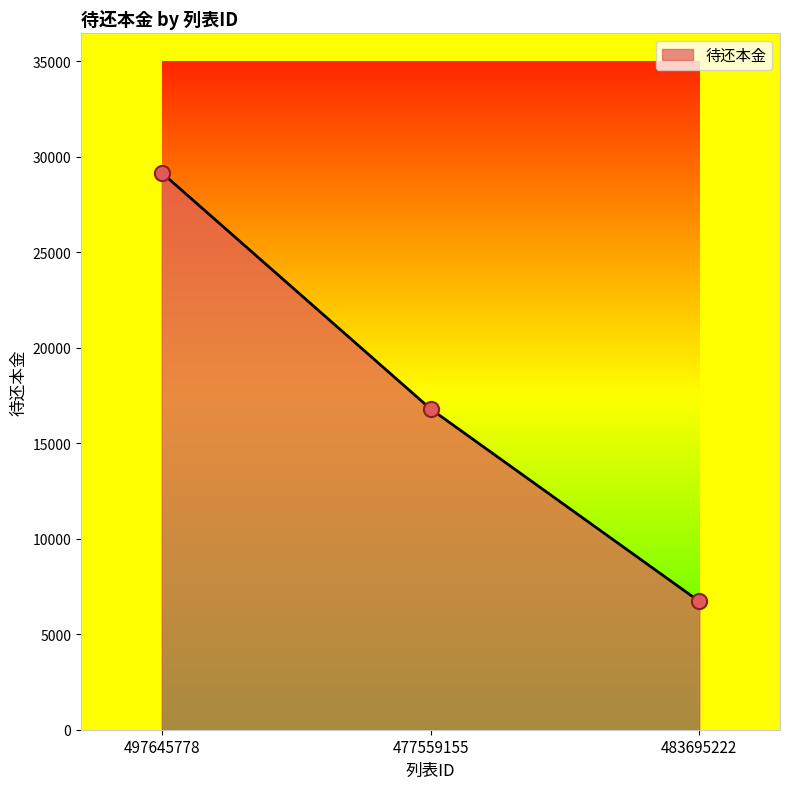

Which has a higher value, 477559155 or 483695222?

477559155